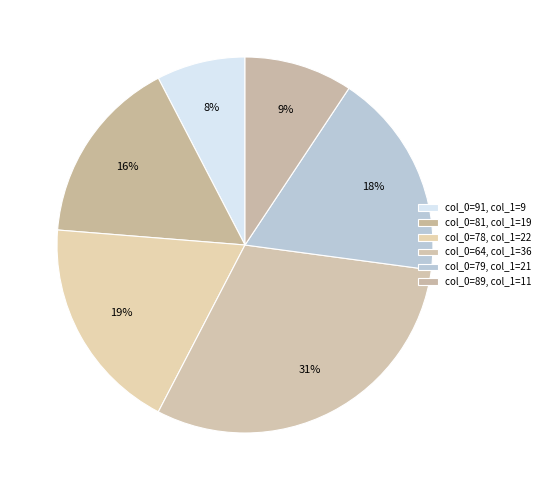

Which category has the smallest portion of the pie?

91